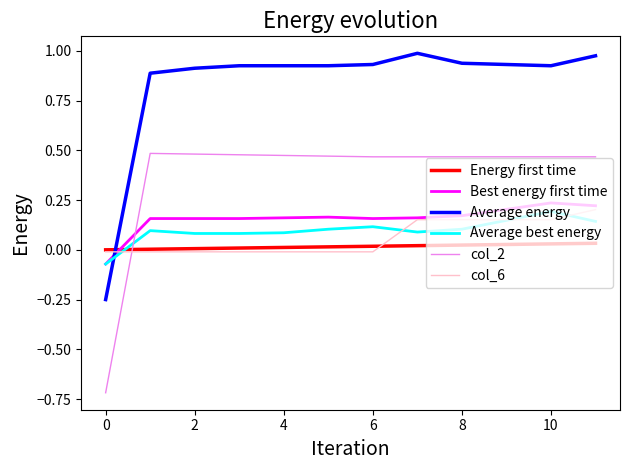

What is the smallest value displayed?

-0.7